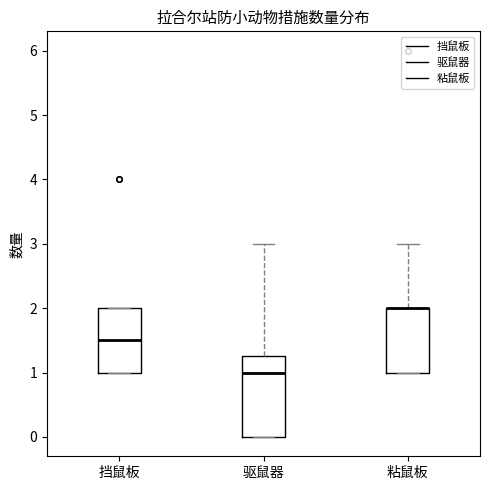

Comparing the boxes themselves (not the whiskers), which one is the tallest?

驱鼠器